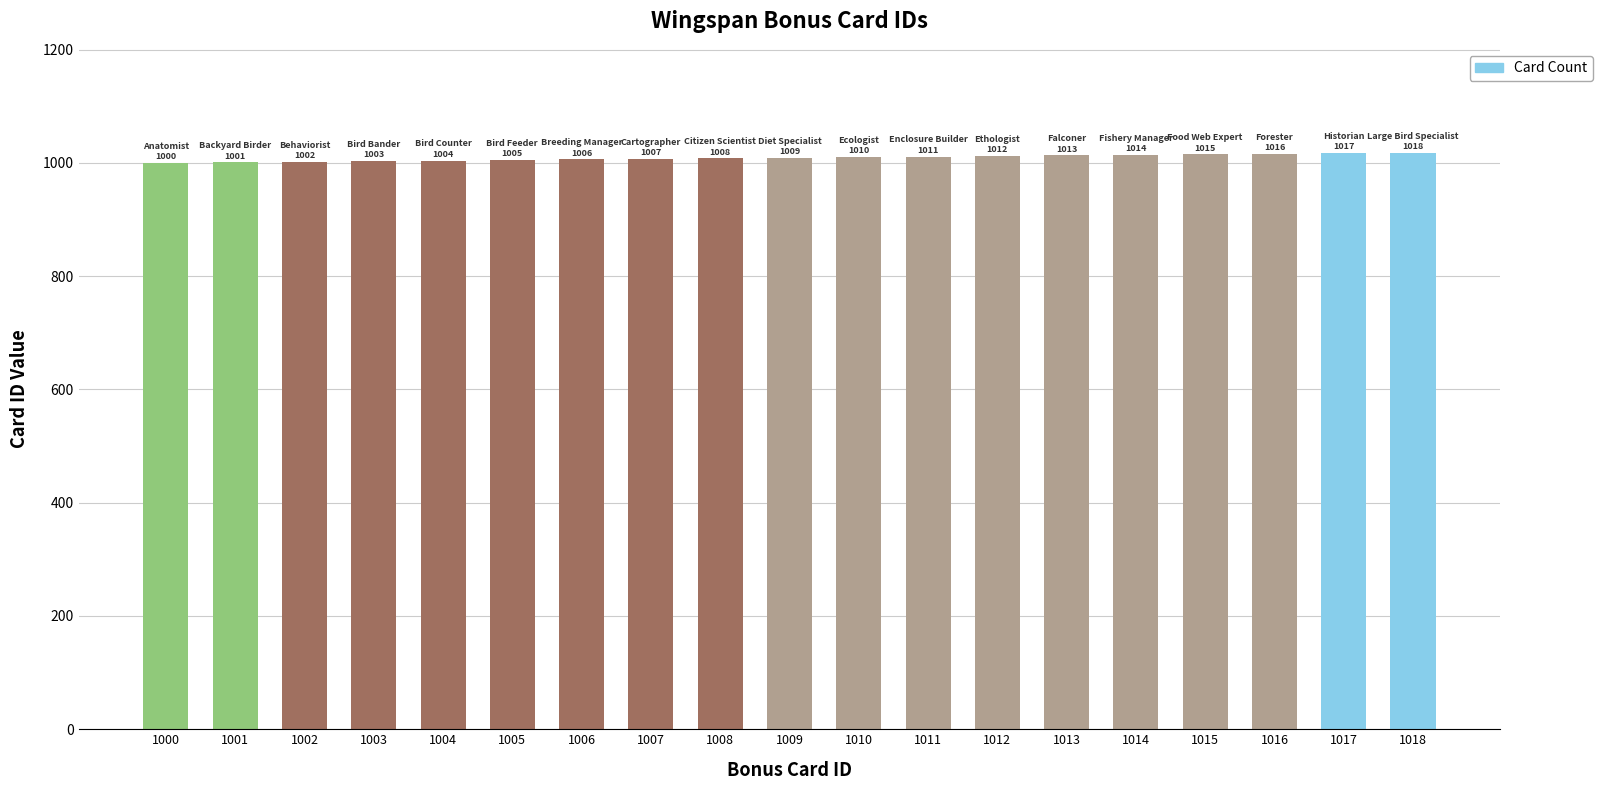

The value at 1016 is 1016. True or false?

True